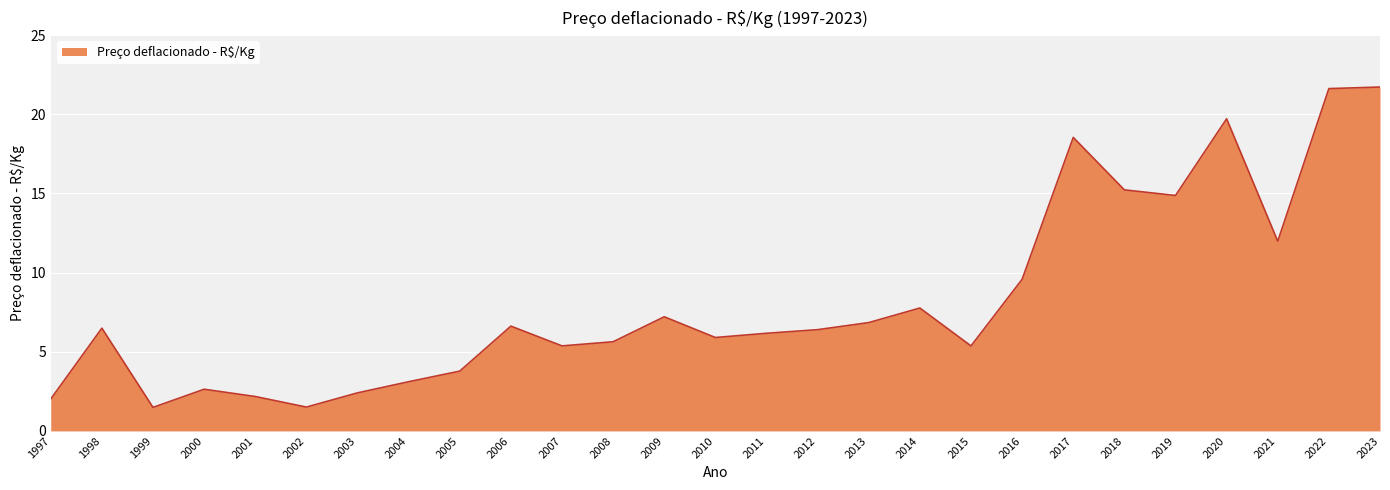

What is the difference between the second highest and minimum values?

20.1